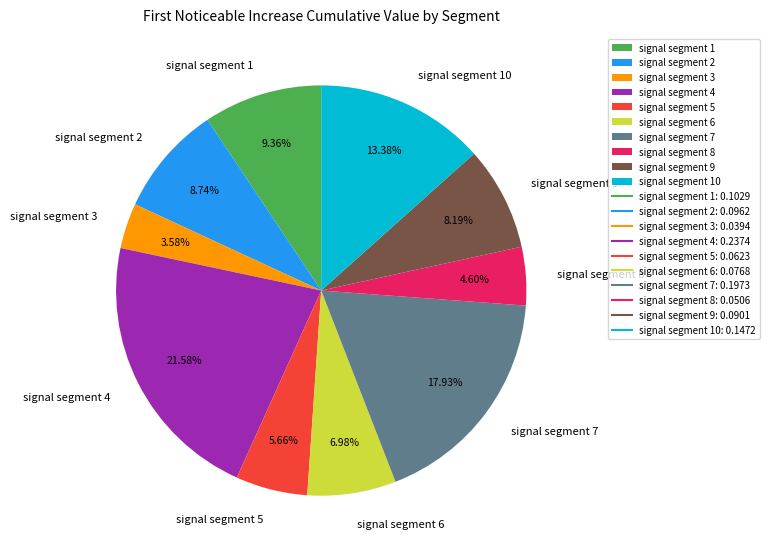

Is it true that signal segment 2 is 9% of the pie?

True